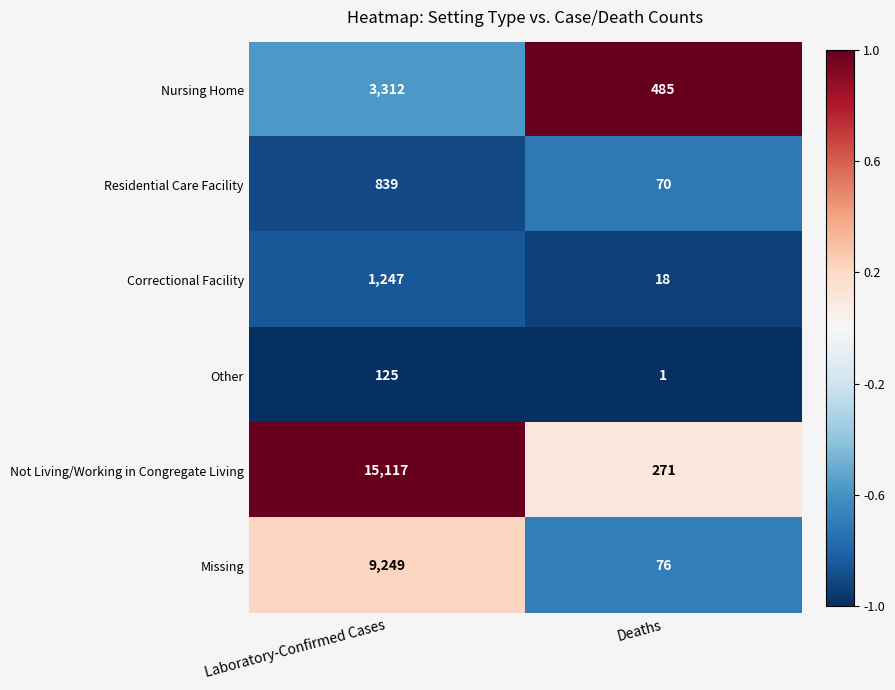

At which category does the chart reach its peak across all series?

Laboratory-Confirmed Cases